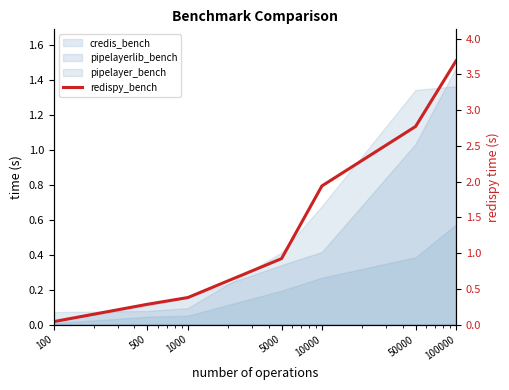

Approximately how many times larger is the value at 1000 compared to 100000?

0.1